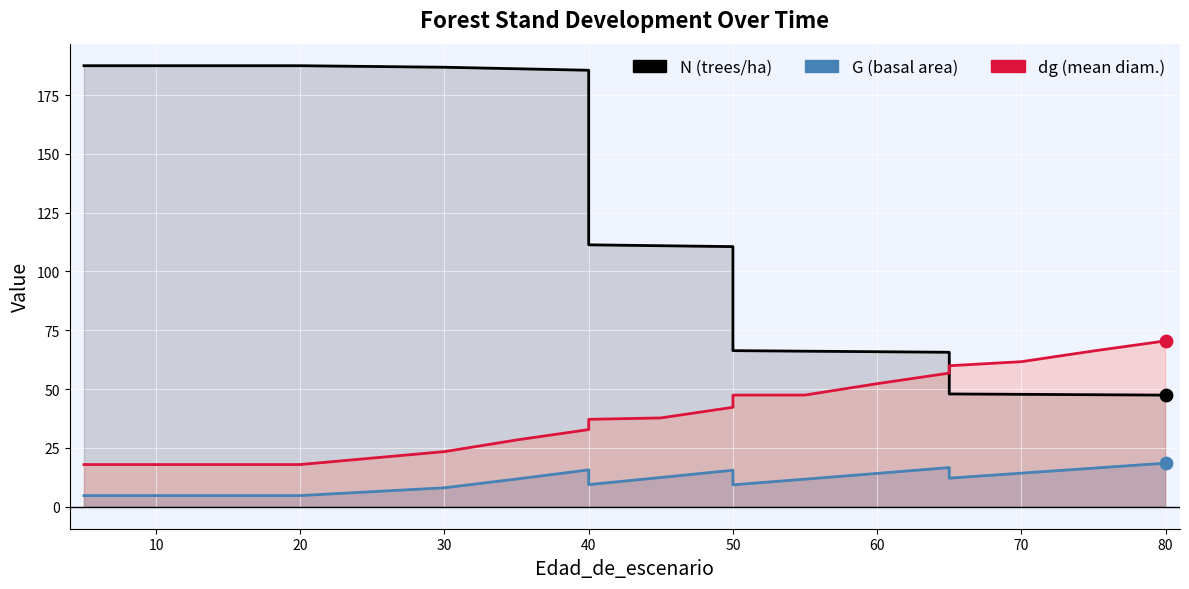

At how many categories does at least one series exceed 58?

19